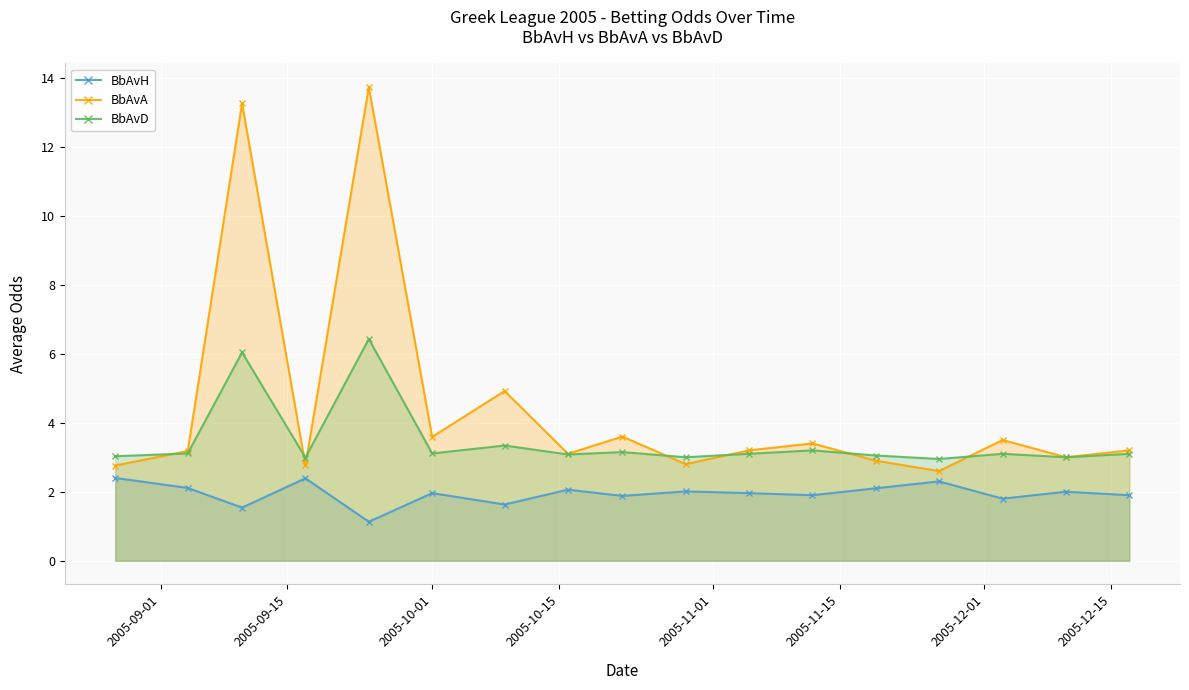

List the series in order of their peak value, highest first.

BbAvA, BbAvD, BbAvH